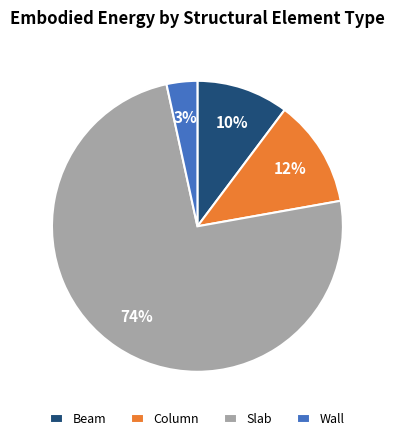

Which has a higher value, Column or Beam?

Column